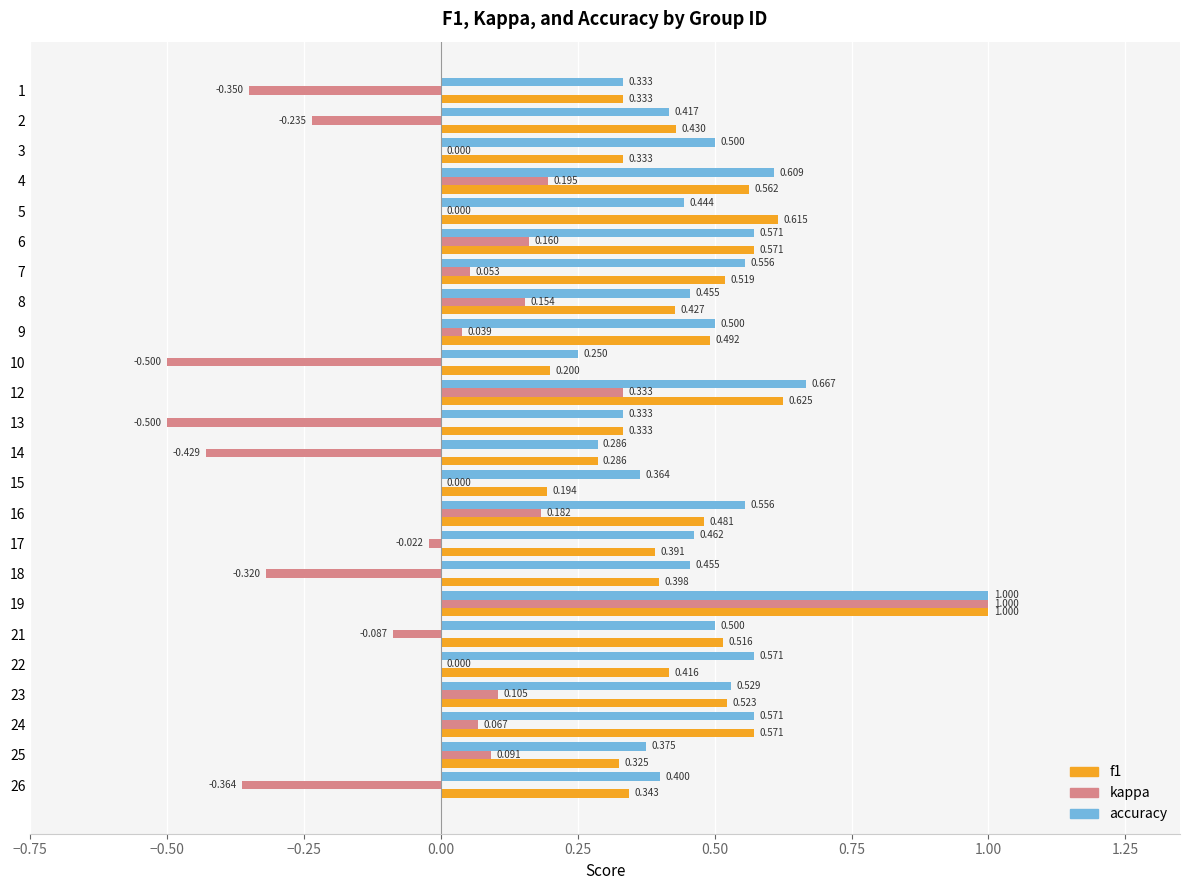

Which series has the largest total across all categories?

accuracy